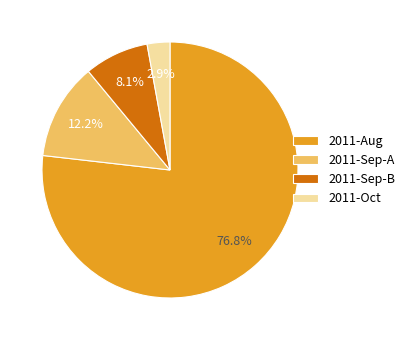

What percentage do 2011-Sep-B and 2011-Aug together represent?

84.9%